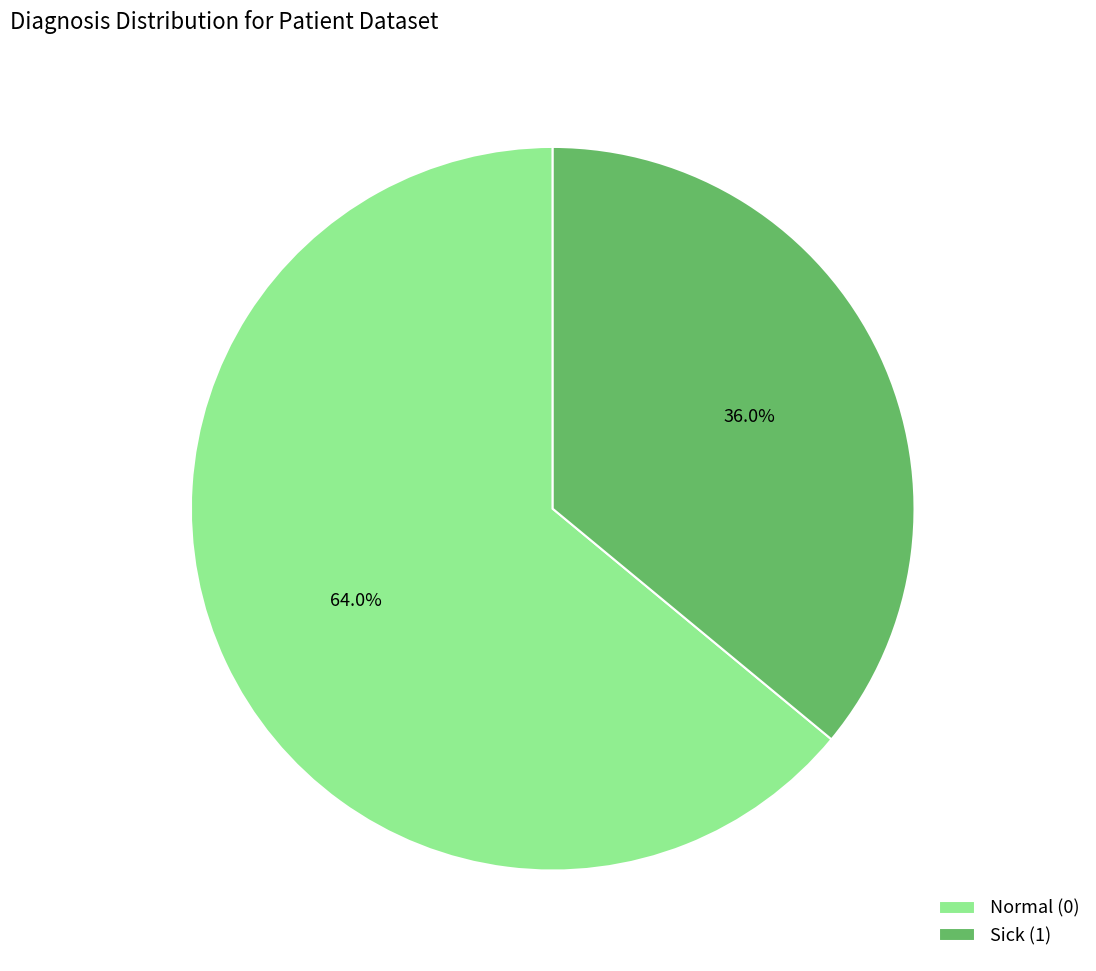

How many slices are in this pie chart?

2